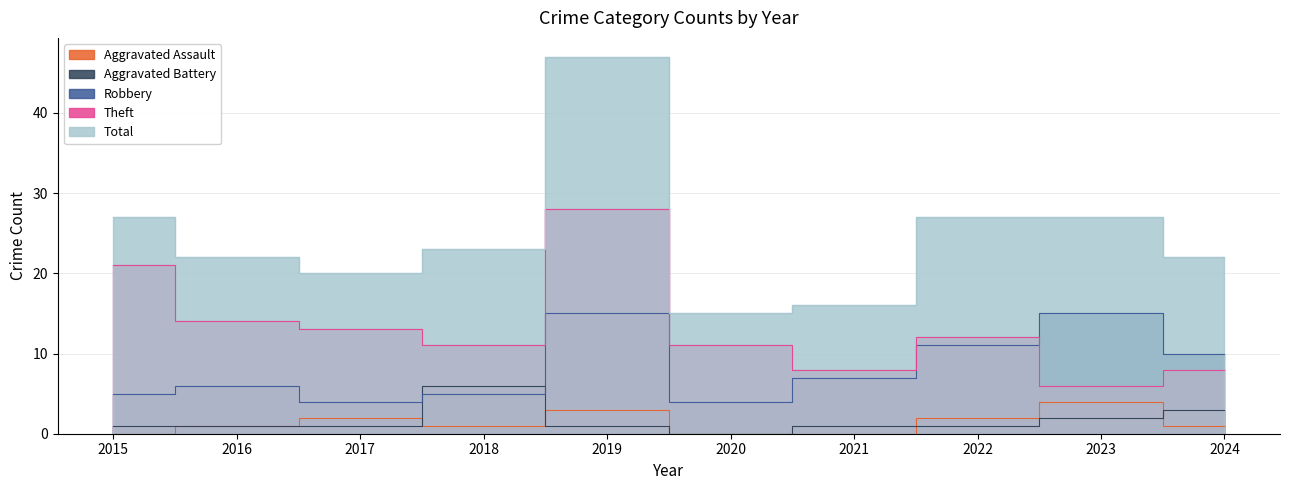

How many distinct data groups are displayed?

5